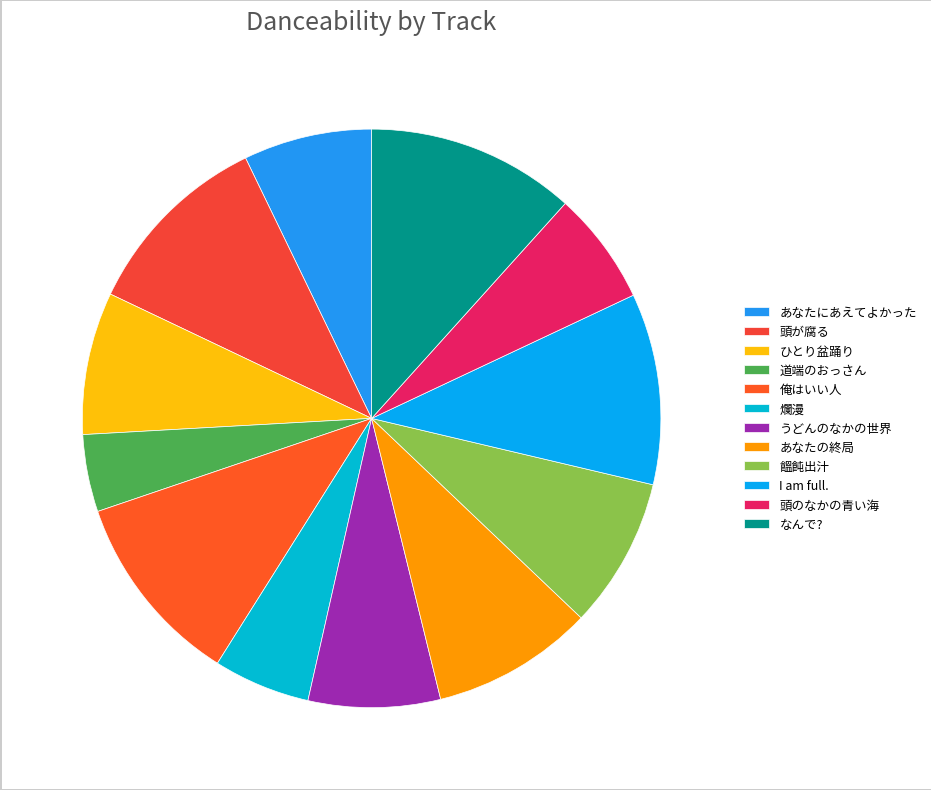

The 頭のなかの青い海 slice represents 1% of the pie. True or false?

False